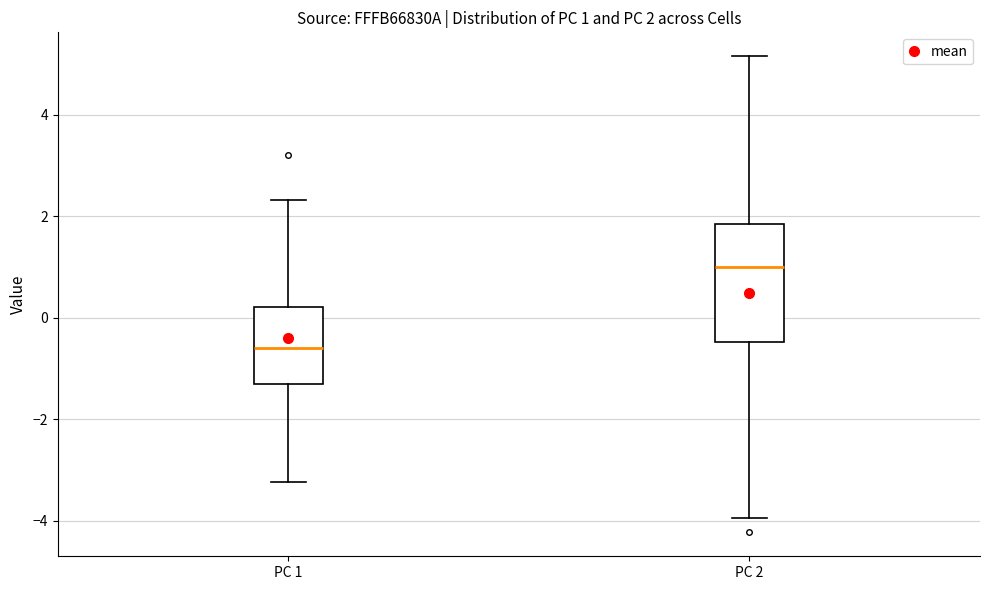

Which box has the highest median line?

PC 2